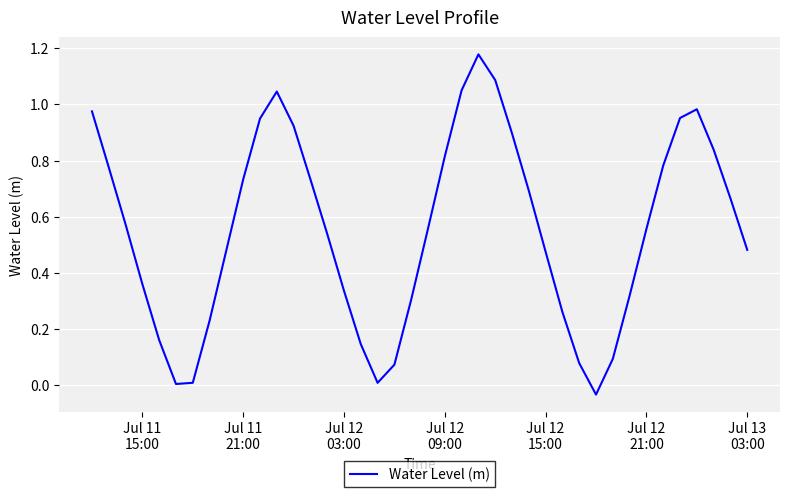

Does the chart have visible grid lines?

Yes